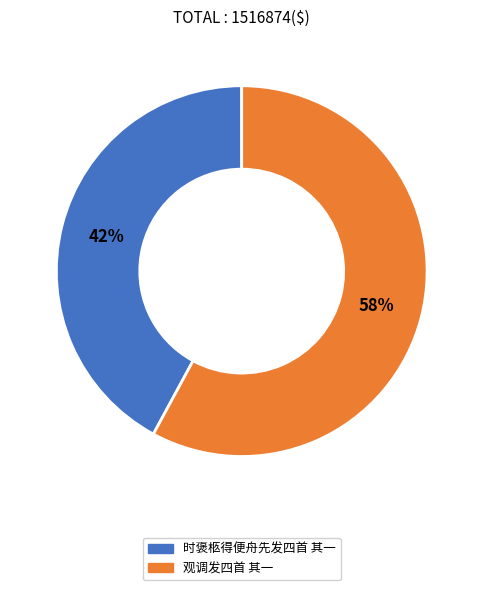

Is there any slice that represents more than half of the pie?

Yes